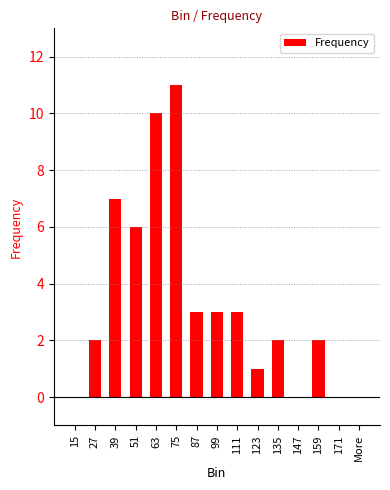

What is the change in value from 111 to More?

-3